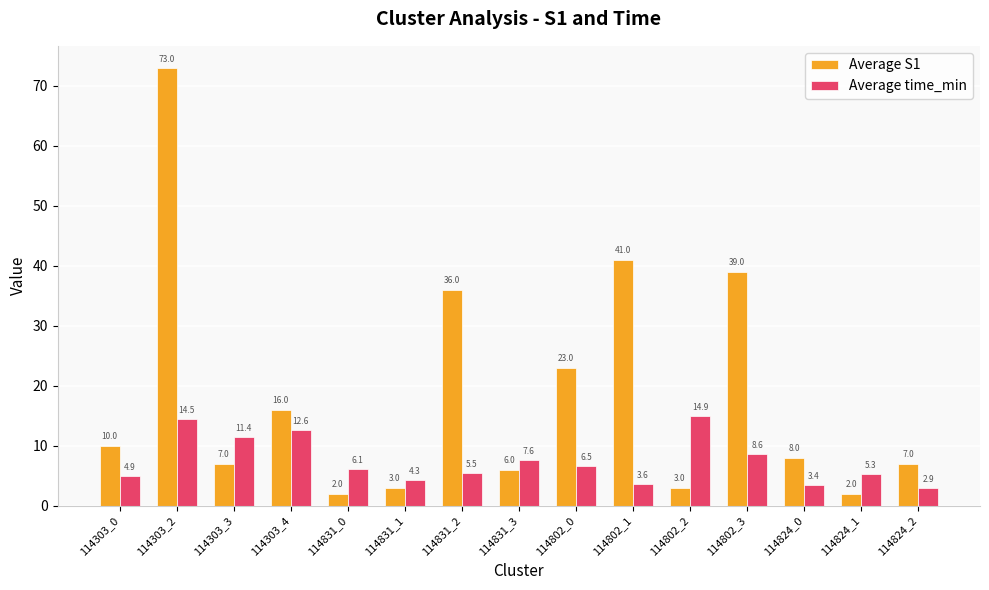

What position from the right is 114802_2?

5